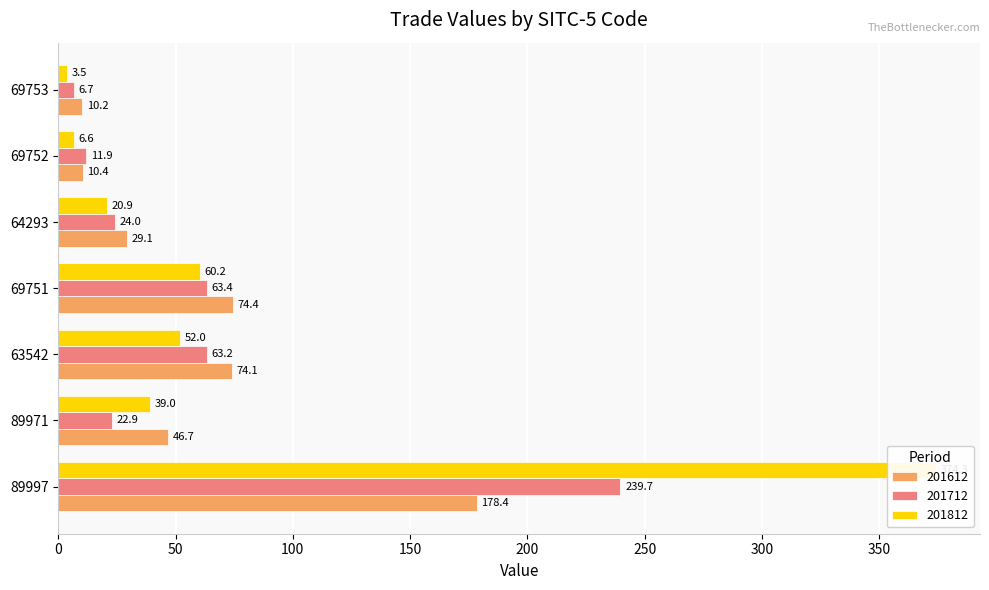

Reading right to left, list all the values displayed in this chart.

201612: 69753=10.2	69752=10.4	64293=29.1	69751=74.4	63542=74.1	89971=46.7	89997=178.4
201712: 69753=6.7	69752=11.9	64293=24.0	69751=63.4	63542=63.2	89971=22.9	89997=239.7
201812: 69753=3.5	69752=6.6	64293=20.9	69751=60.2	63542=52.0	89971=39.0	89997=374.3